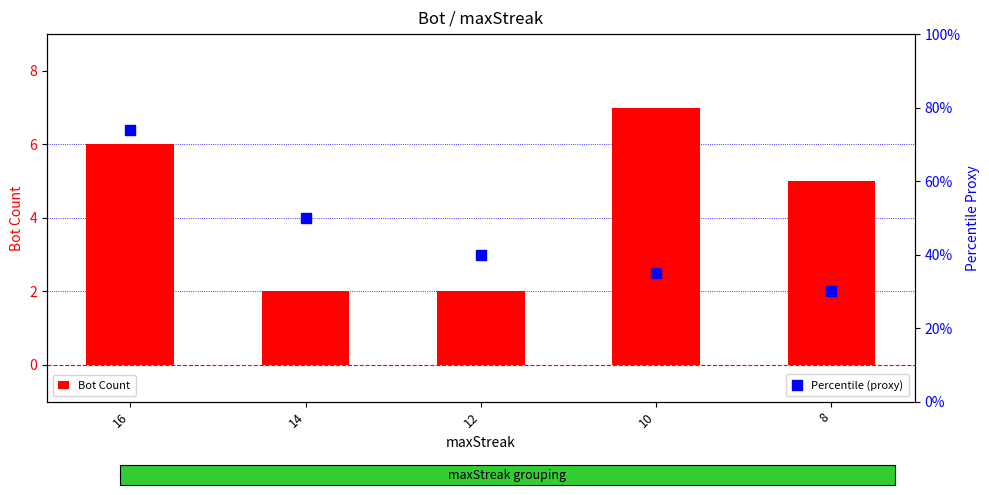

What is the total value across all series at 16?

6.7